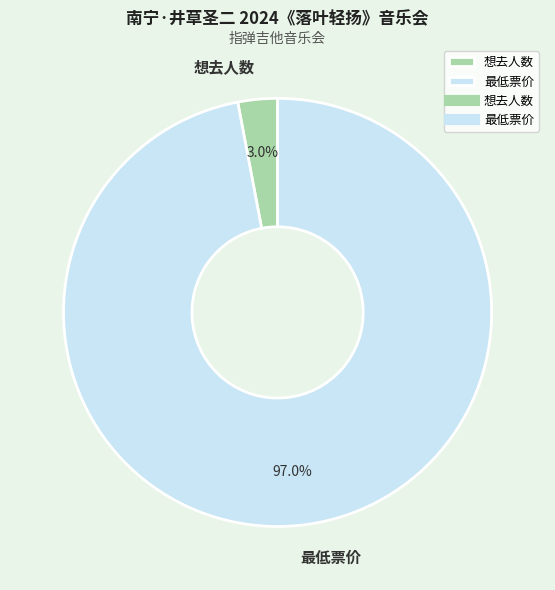

Which slice represents more than half of the pie?

最低票价